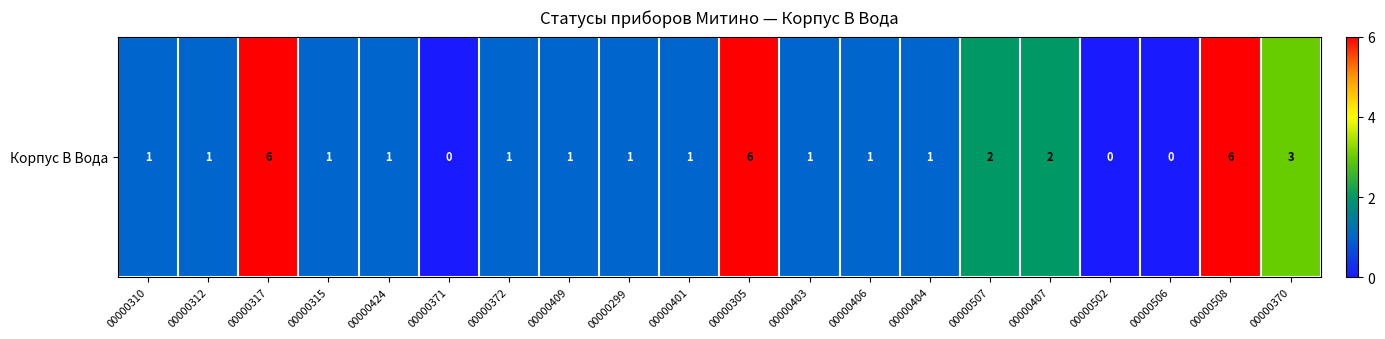

Reading right to left, list all the values displayed in this chart.

3	6	0	0	2	2	1	1	1	6	1	1	1	1	0	1	1	6	1	1